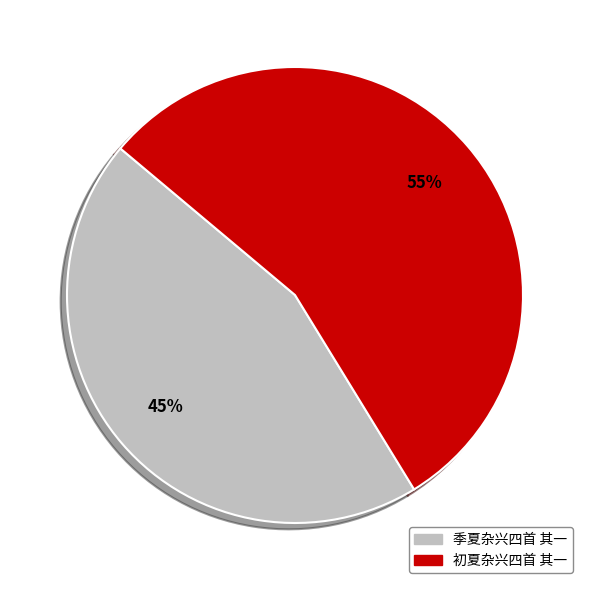

Rank the categories by value from highest to lowest.

初夏杂兴四首 其一, 季夏杂兴四首 其一